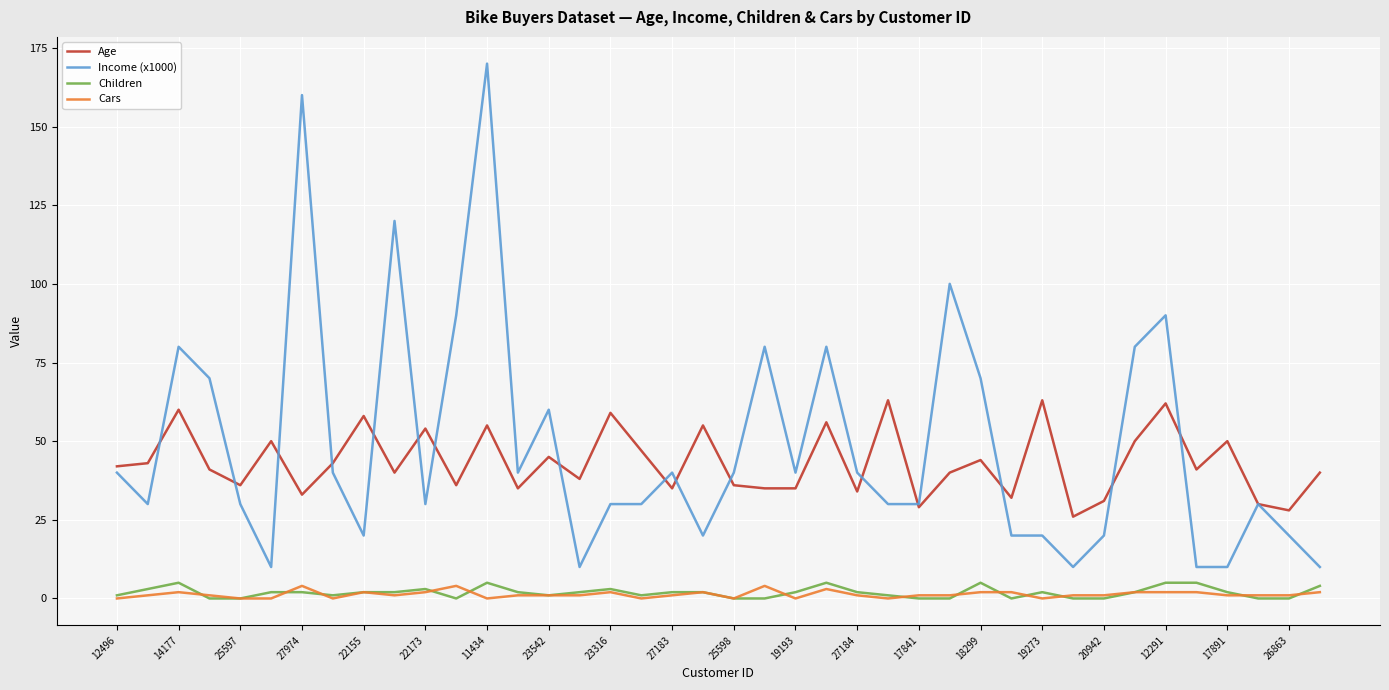

What is the highest value of the Income (x1000) series?

170